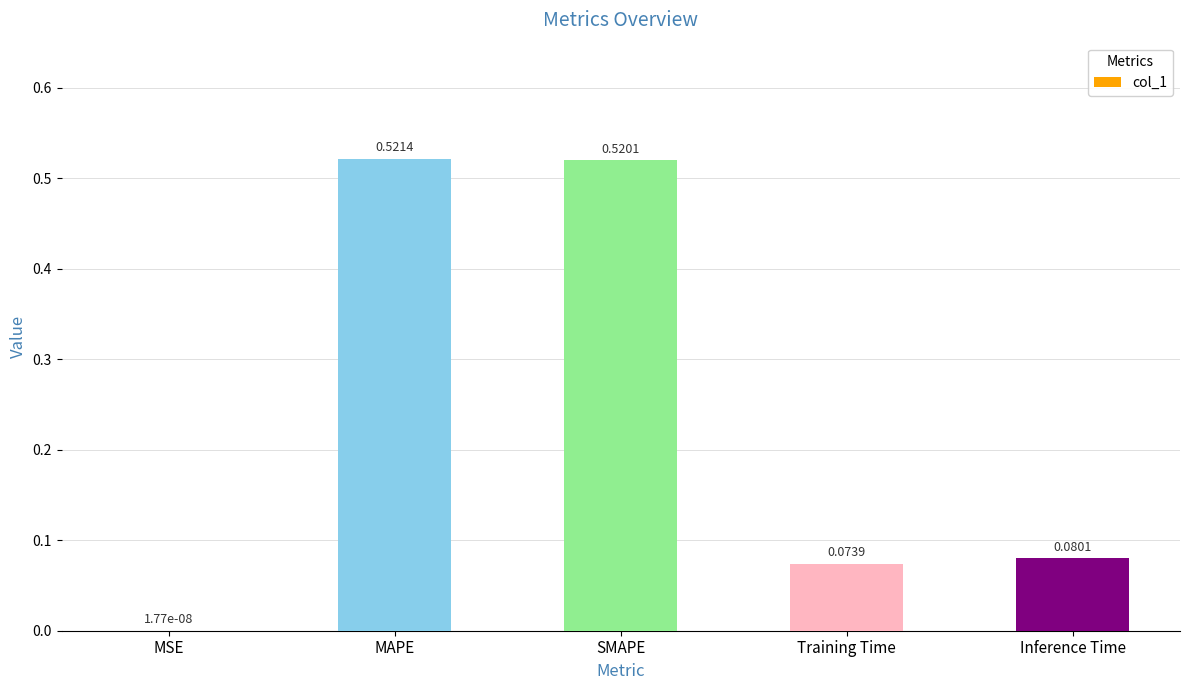

What is the change in value from MSE to Training Time?

+0.1